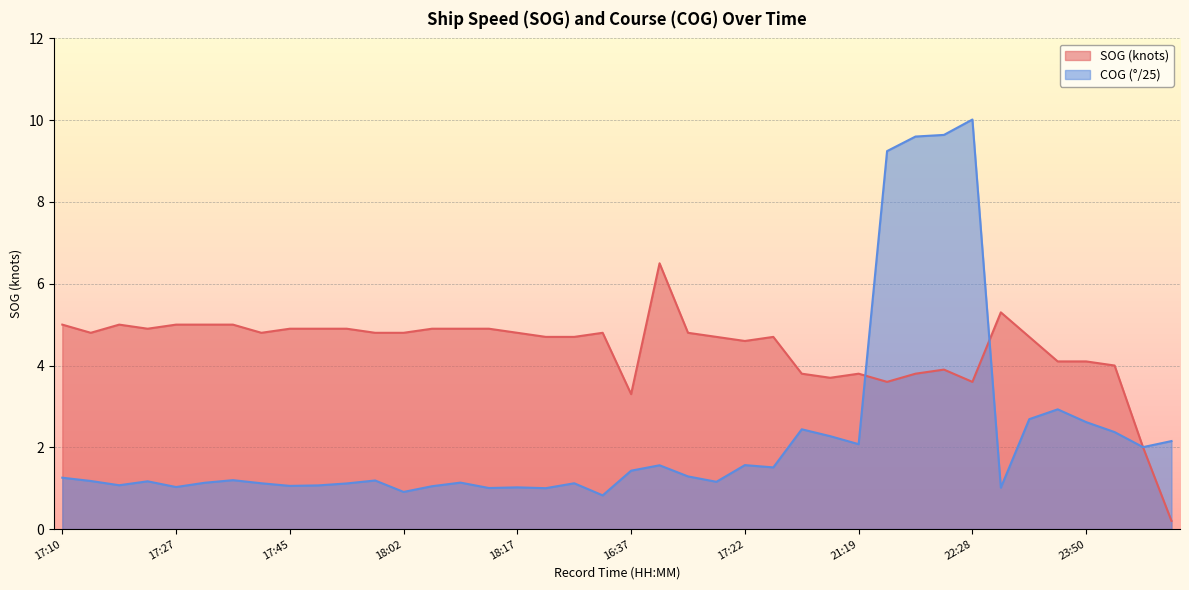

What is the value of the COG point at the 12th from the left?

1.2